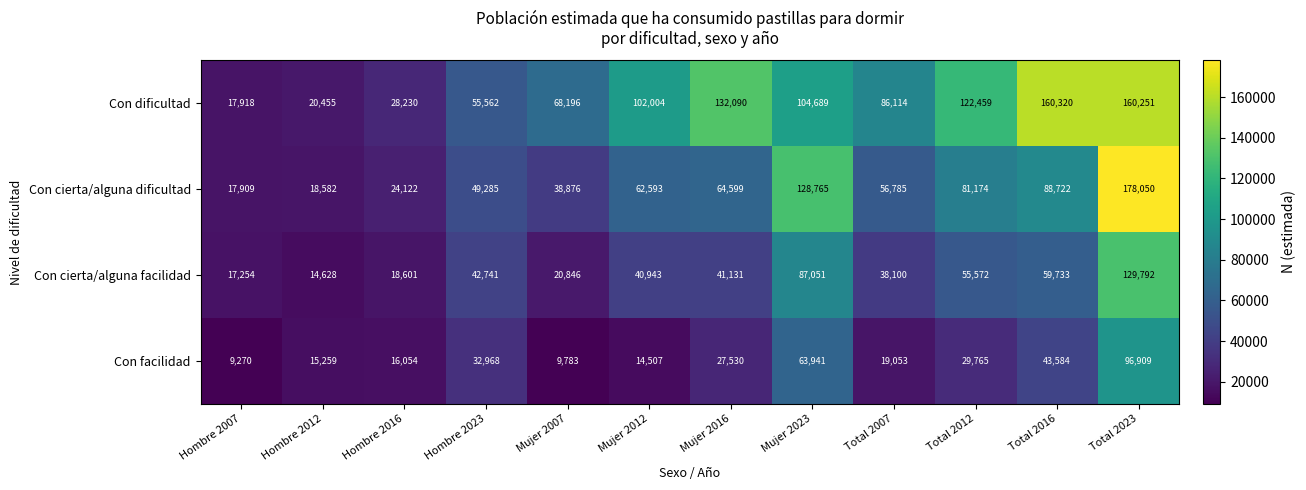

Where is Con dificultad nearest to the value 89119?

Total 2007